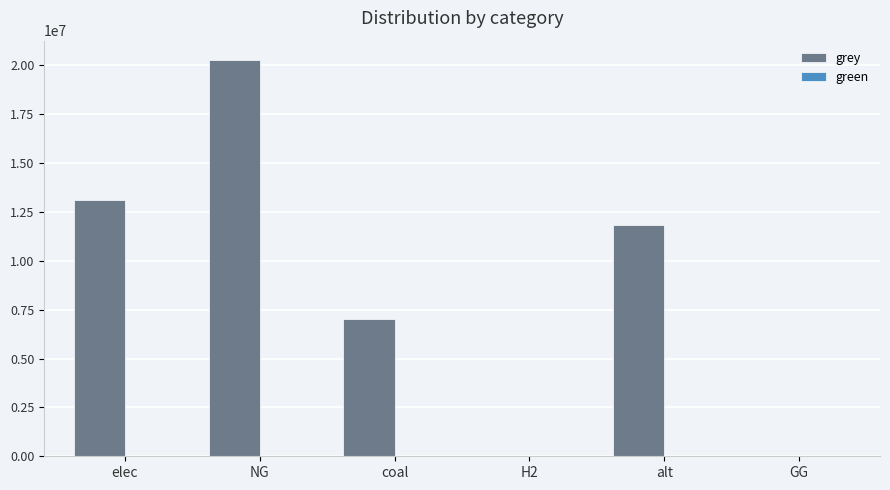

Are the bars horizontal?

No